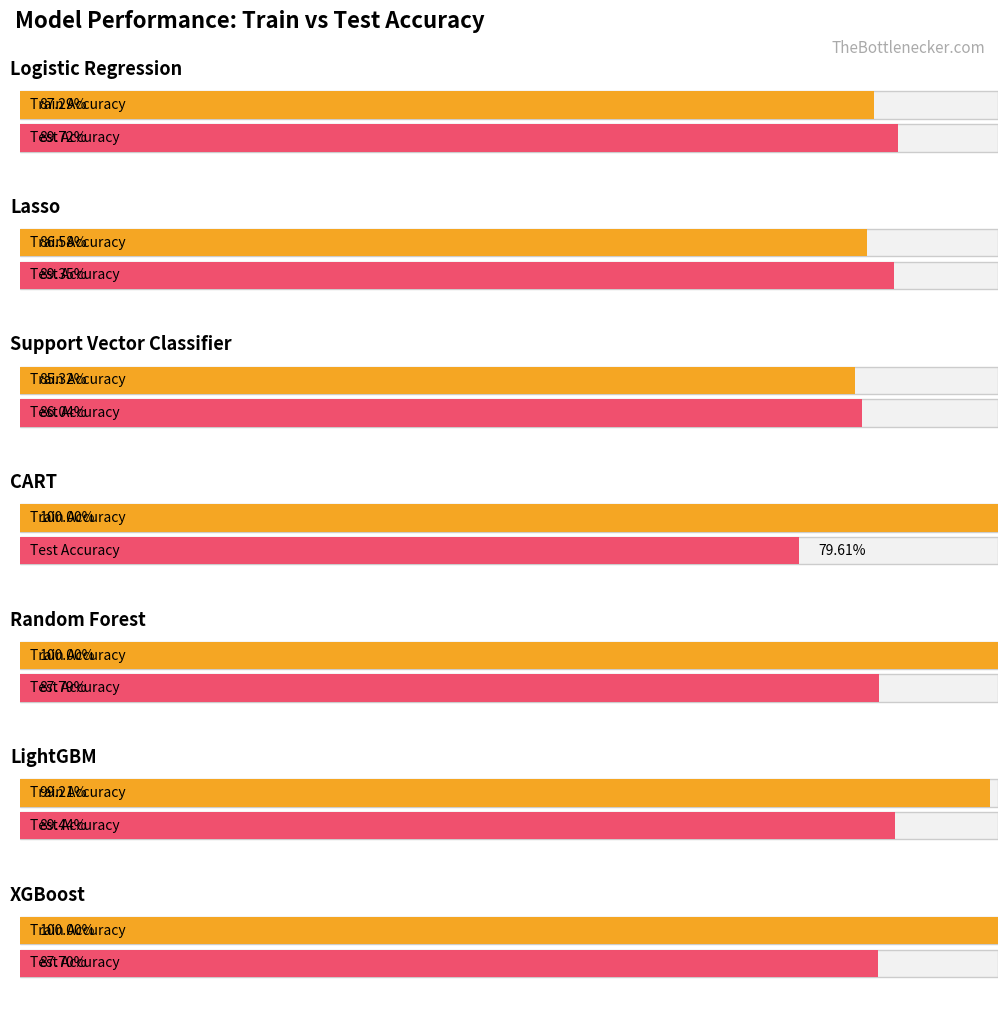

How many interior local peaks does the Test Accuracy series have?

1